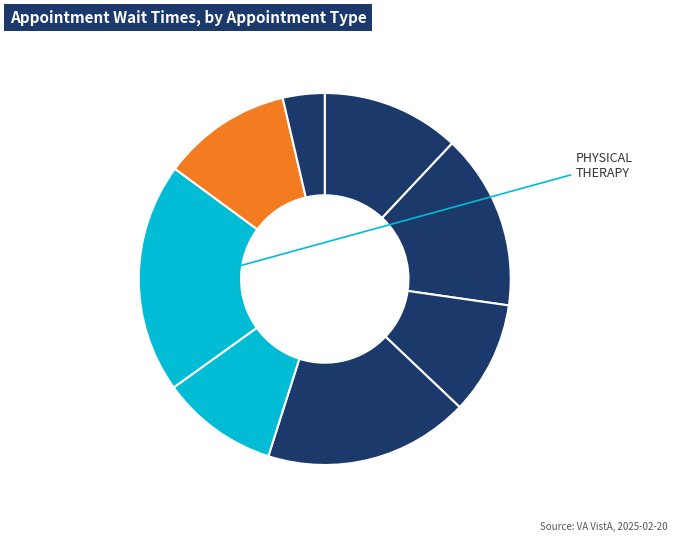

Which category has the biggest portion of the pie?

PHYSICAL THERAPY